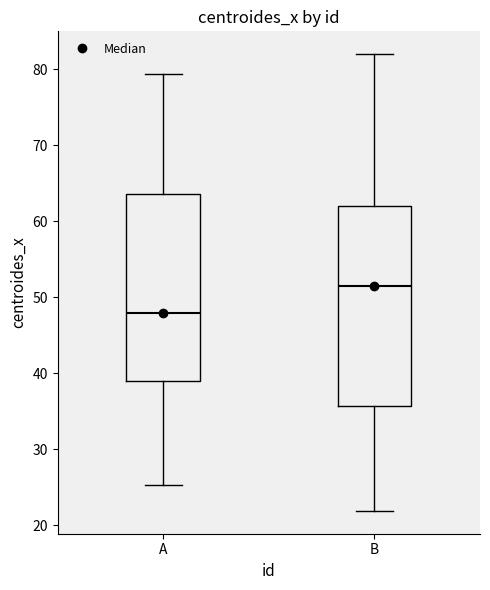

Reading left to right, transcribe this box plot: for each box, give where its median line is, the range the box spans, and where its two whiskers end, as read against the y-axis. The values are not printed on the chart, so give them approximately, as read against the axis.

A: median 48, box 39 to 64, whiskers 25 to 79
B: median 51, box 36 to 62, whiskers 22 to 82